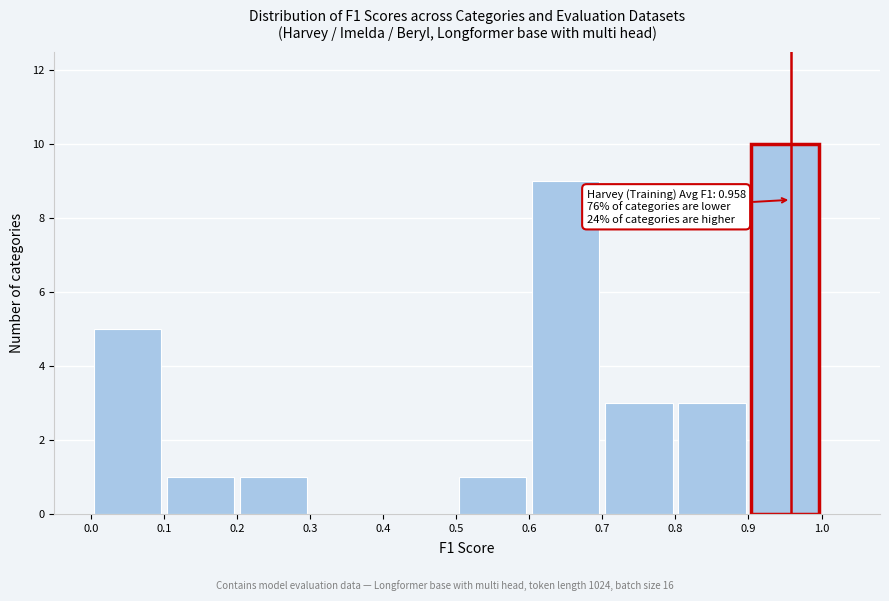

Which range on the x-axis has the tallest bar?

0.9 to 1.0